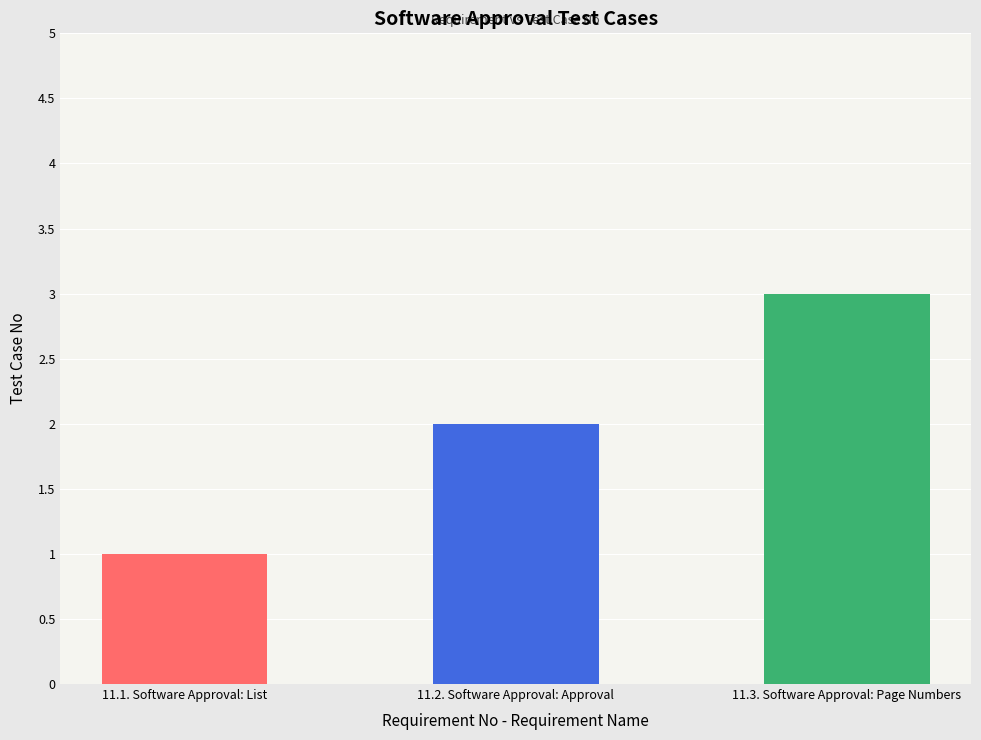

Does the chart contain stacked bars?

No